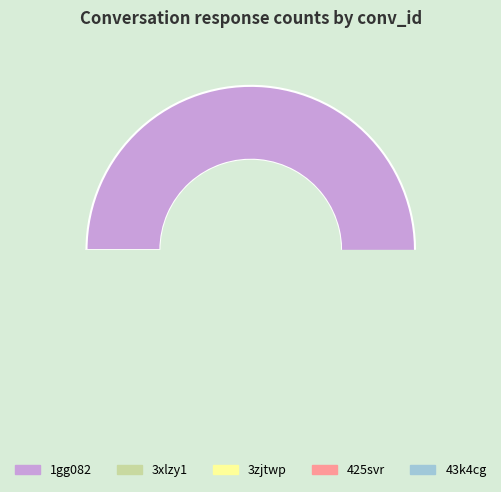

To the nearest percent, what is the average slice percentage?

20%